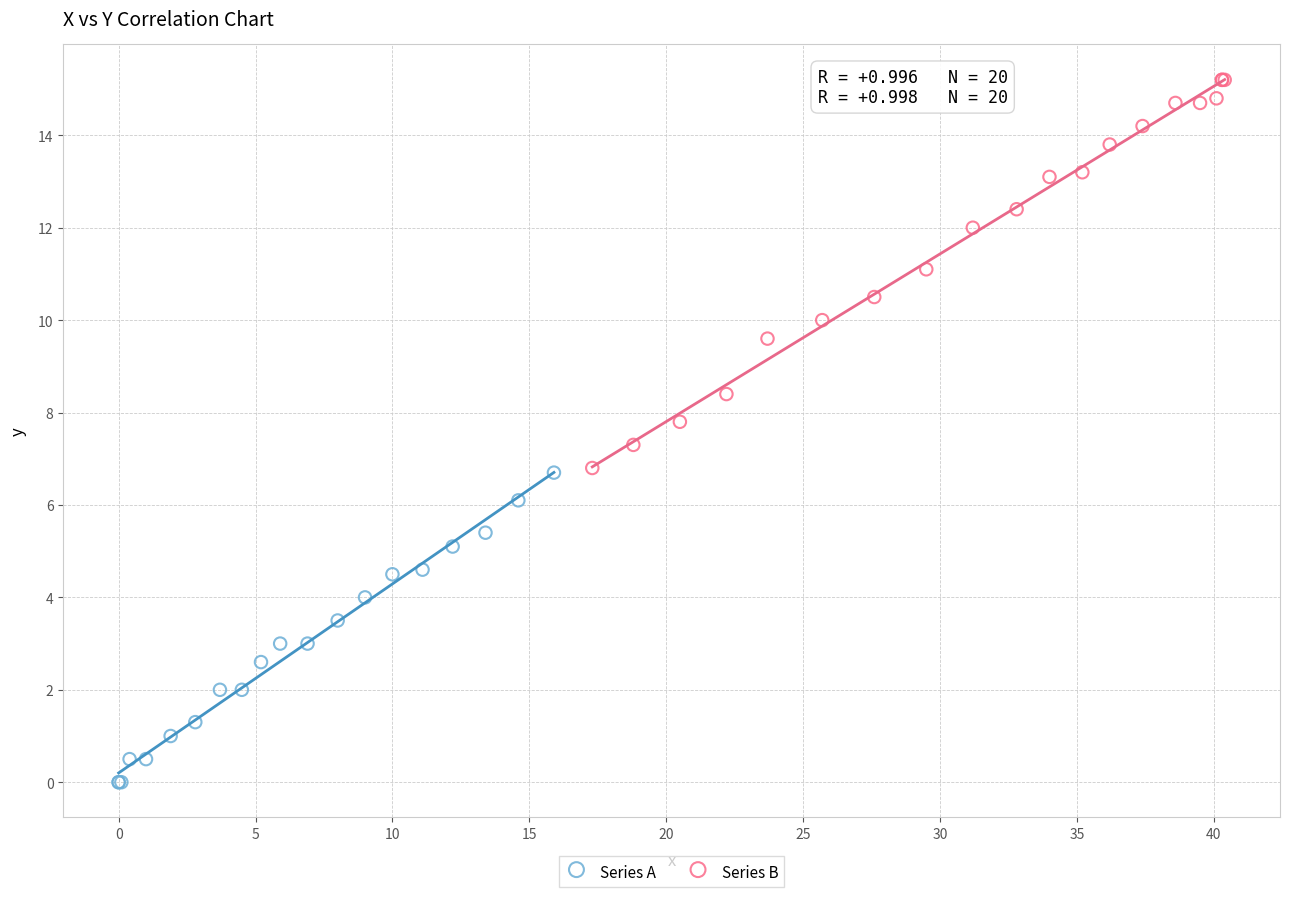

Which series reaches the maximum Y coordinate?

Series B